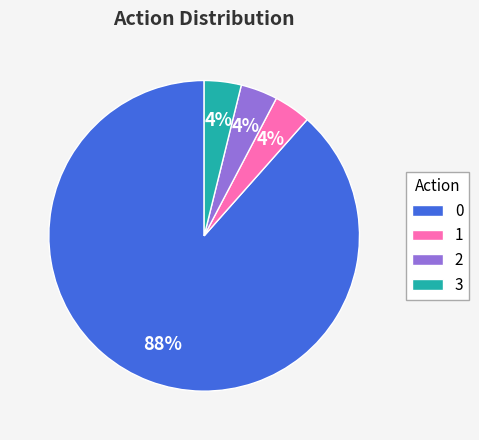

What percentage is the 3 slice, to the nearest percent?

4%